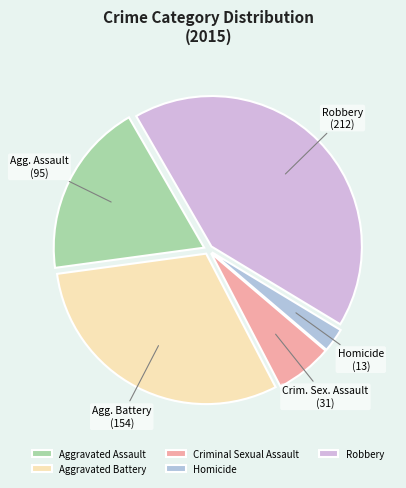

Is the sum of Homicide and Criminal Sexual Assault greater than half?

No